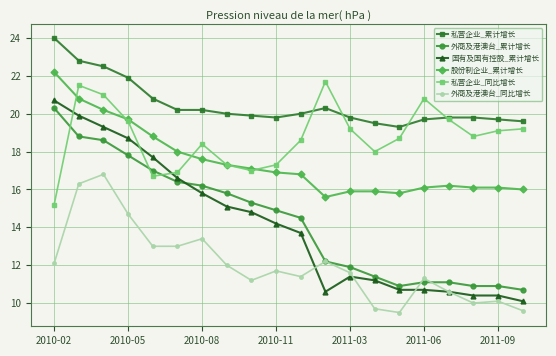

Which series has the largest range (max minus min)?

国有及国有控股_累计增长